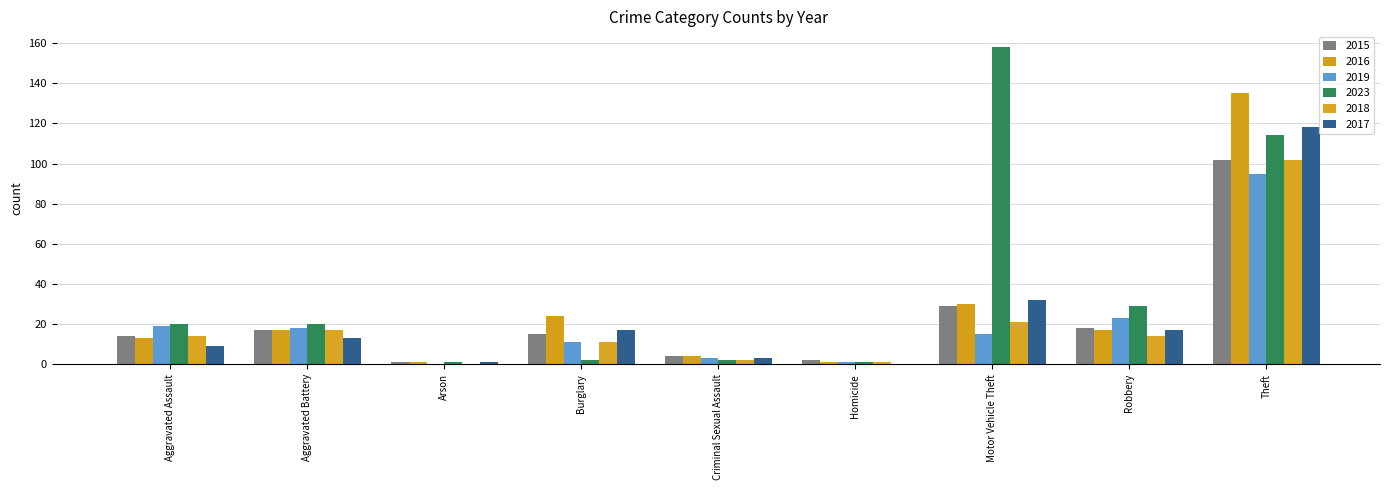

True or false: 2018 has a value of 2 at Criminal Sexual Assault.

True